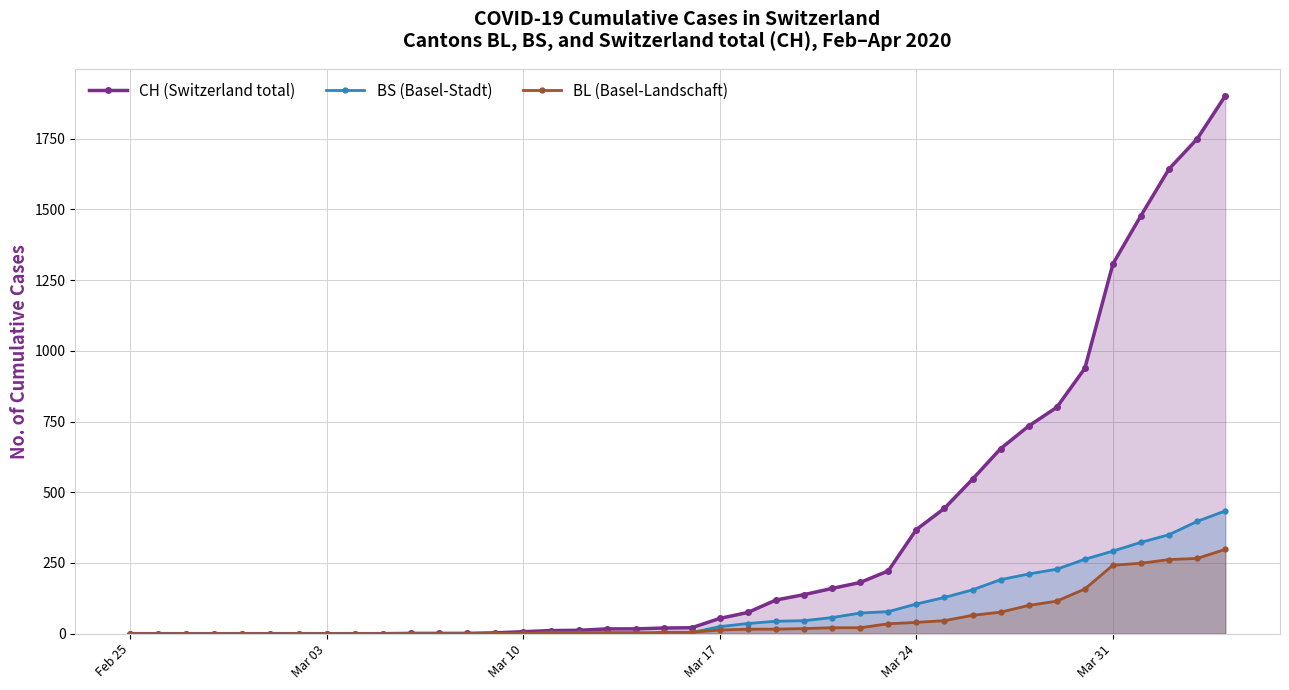

What is the highest value of the BL (Basel-Landschaft) series?

298